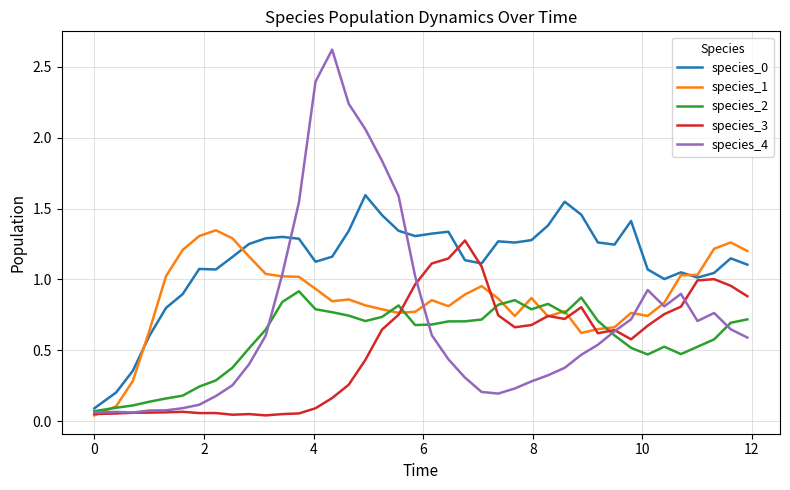

Which series has the largest range (max minus min)?

species_4